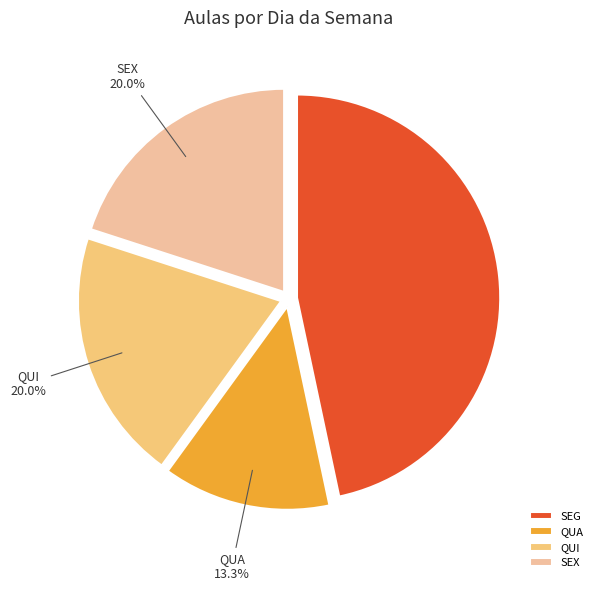

Count the number of slices in the pie.

4